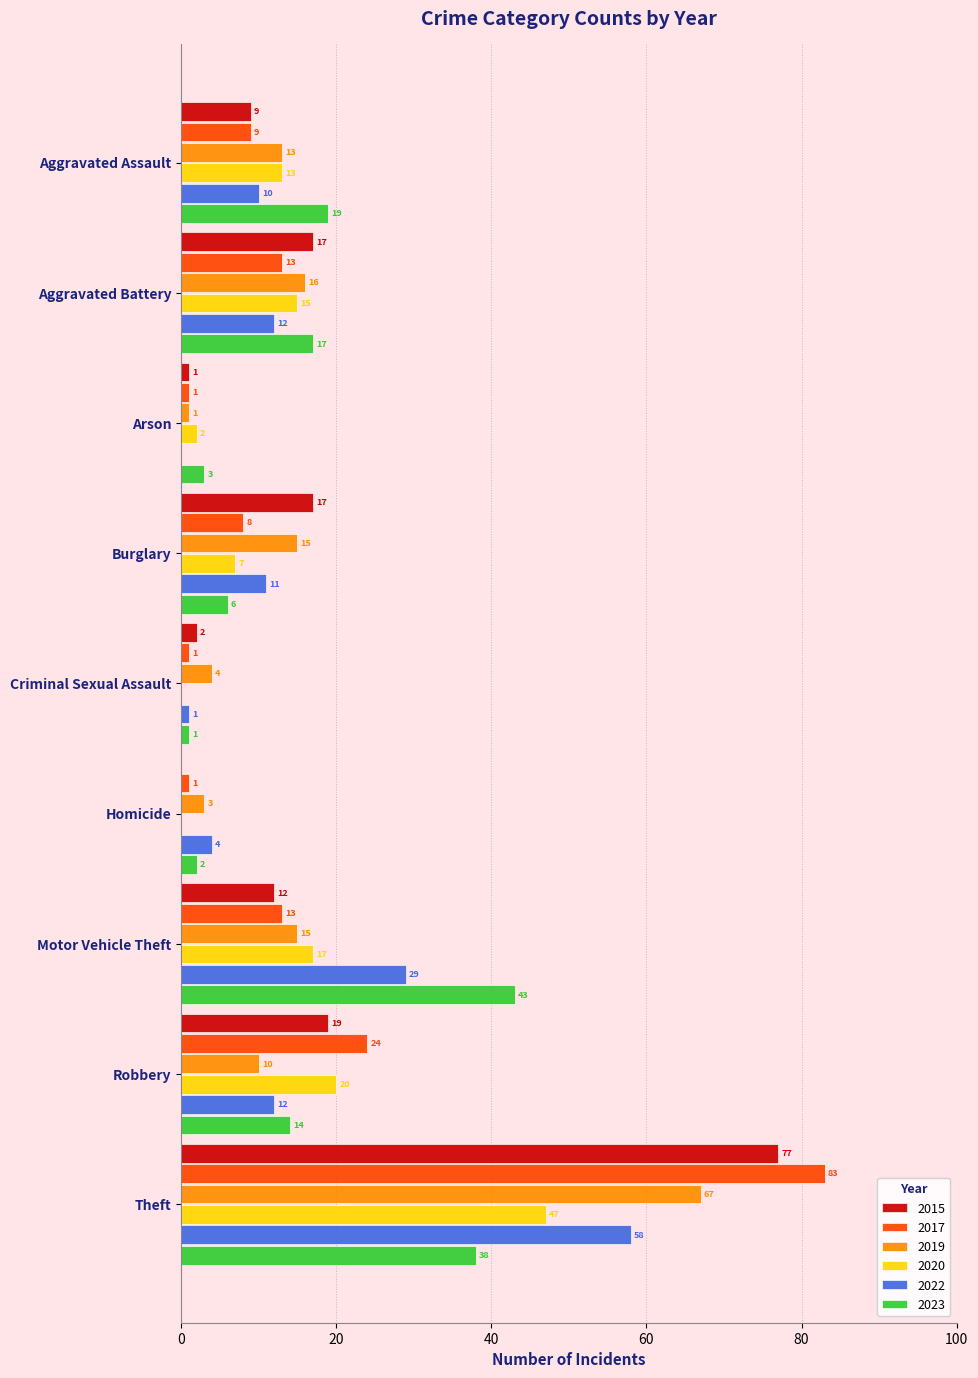

The value of 2022 at Homicide is 1. True or false?

False